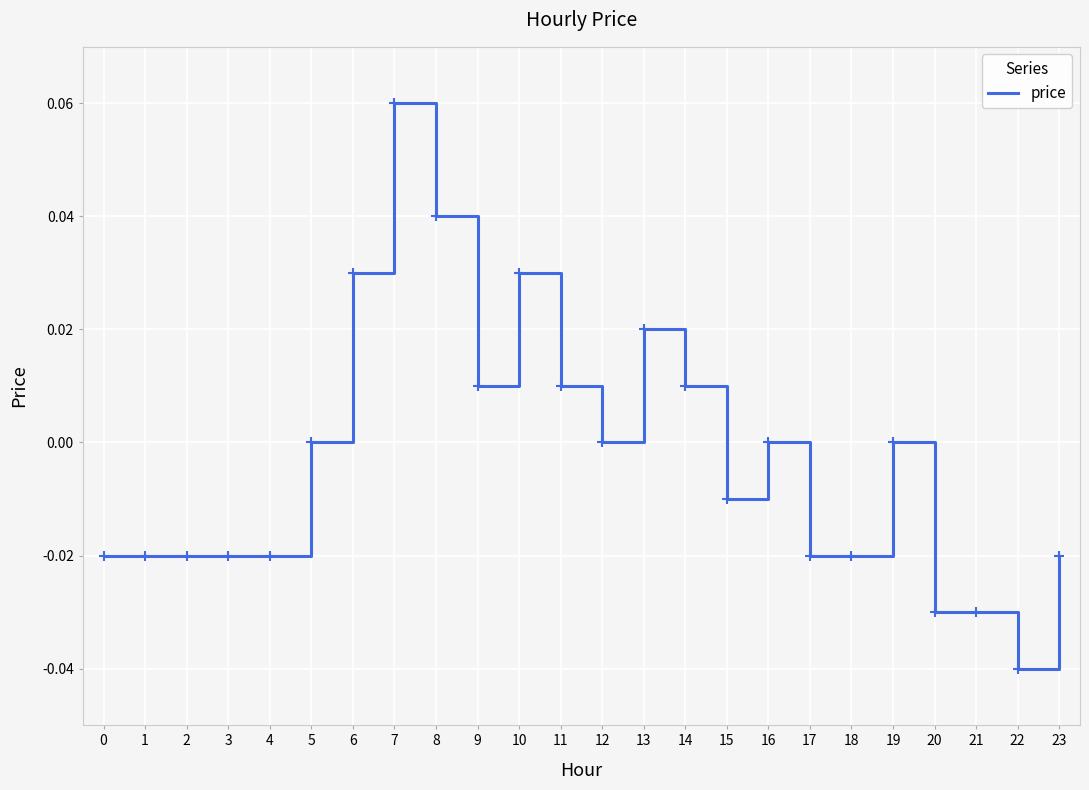

Is it true that the value at 11 is 0.0?

True